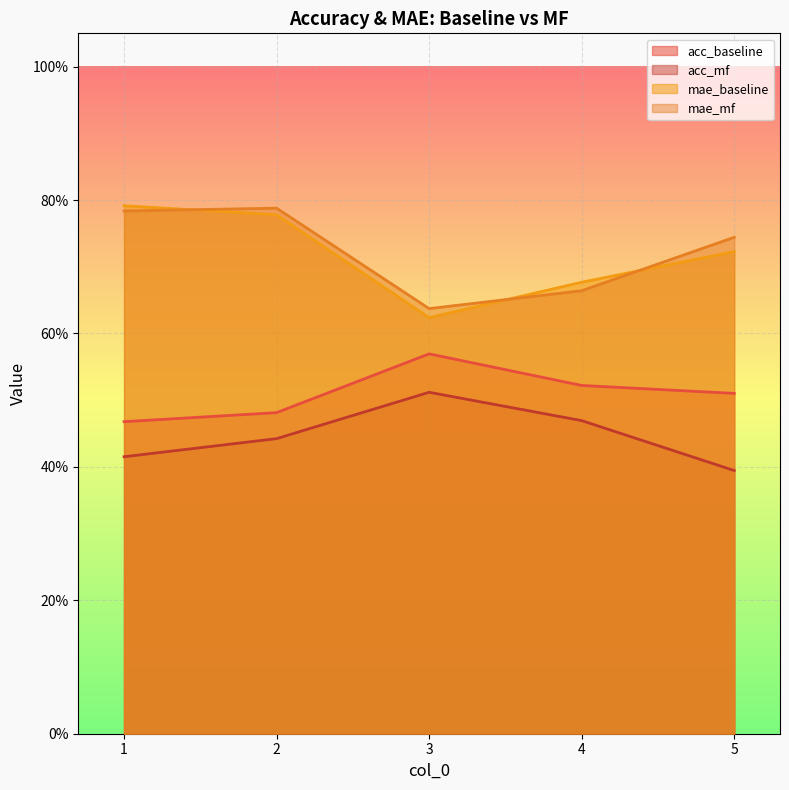

Rank the categories by mae_baseline value from lowest to highest.

3, 4, 5, 2, 1